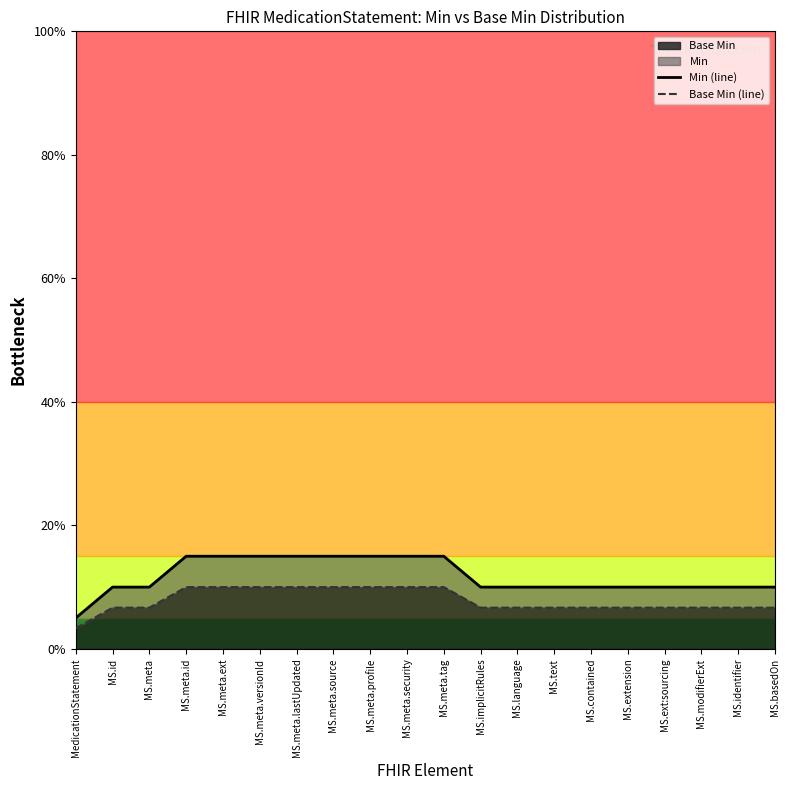

True or false: Min (line) and Base Min (line) cross at least once.

False